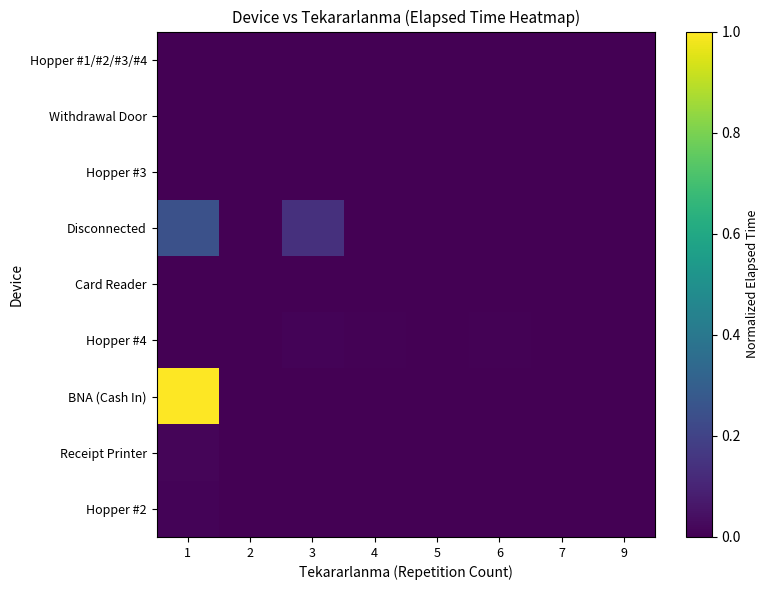

Which series has the largest range (max minus min)?

BNA (Cash In)